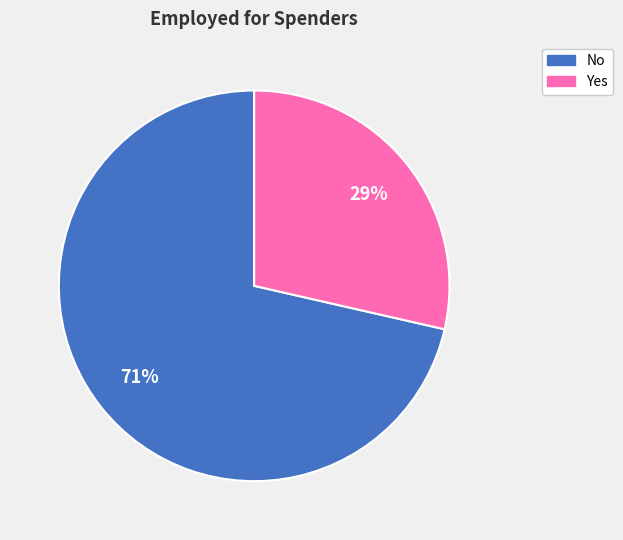

How many segments does this pie chart have?

2